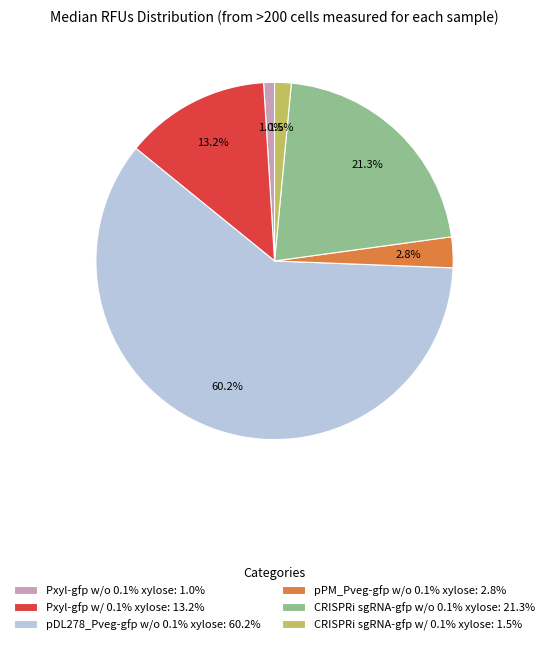

How many segments does this pie chart have?

6